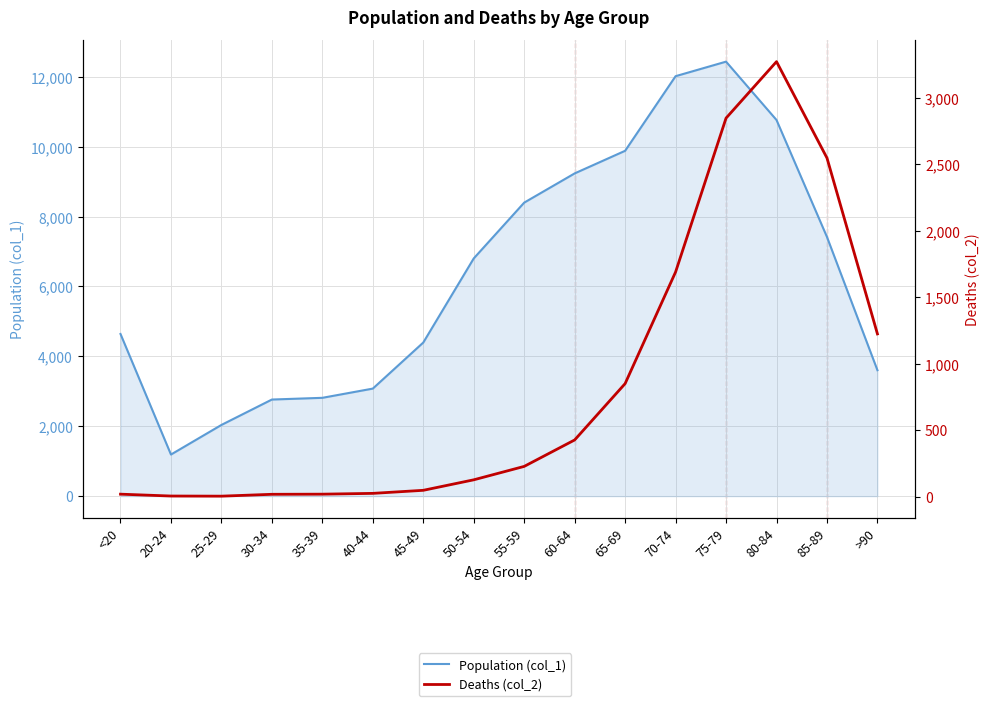

What position from the left is <20?

1